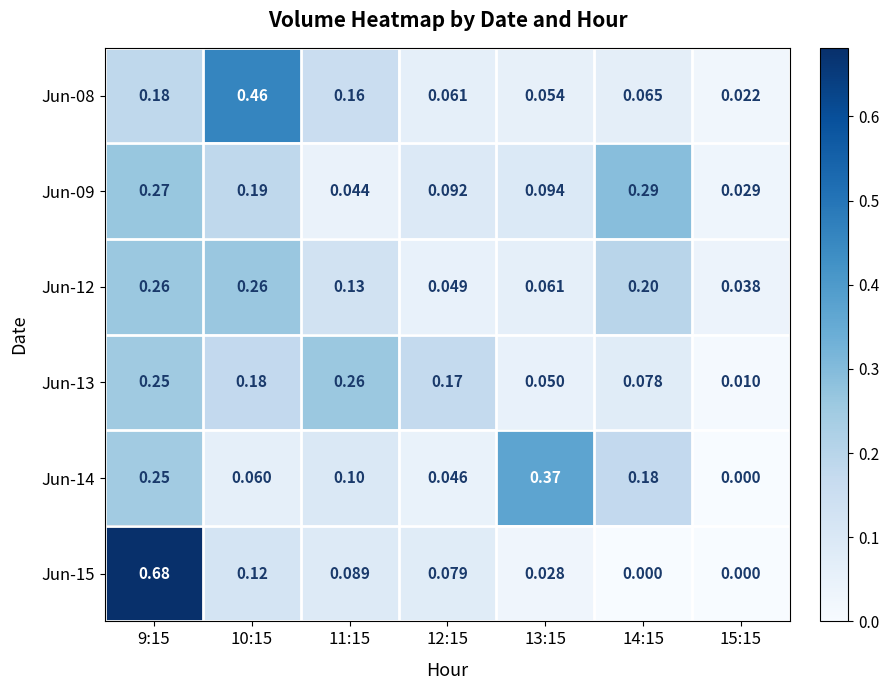

Rank the series at 9:15 from highest to lowest value.

Jun-15, Jun-09, Jun-12, Jun-13, Jun-14, Jun-08